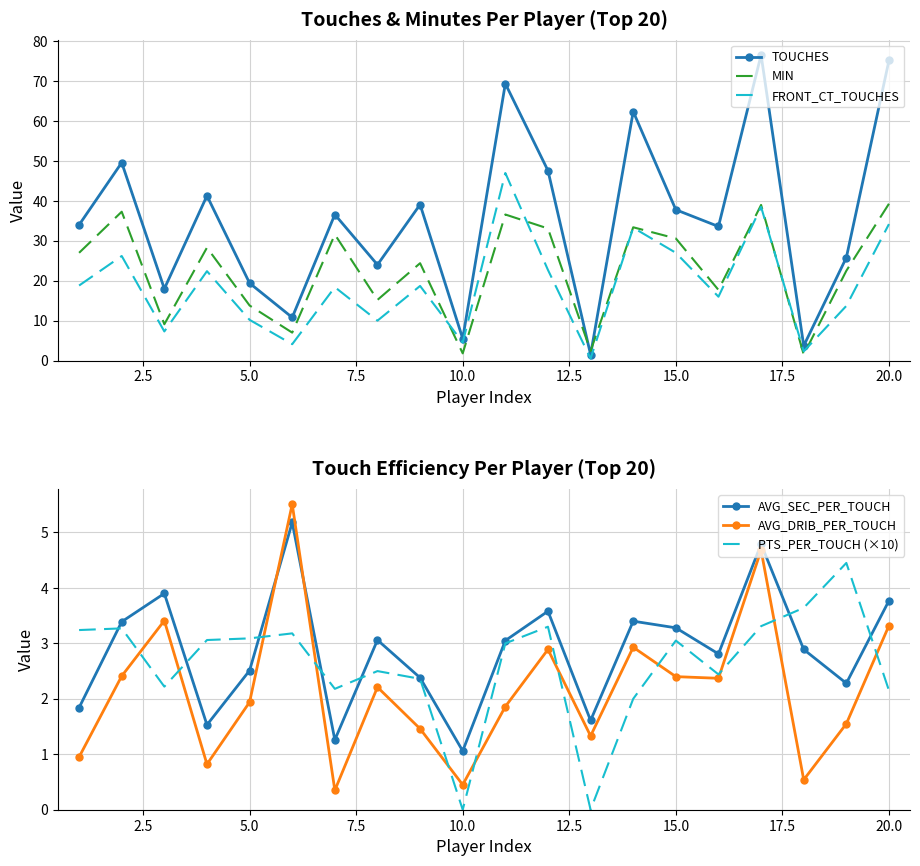

What are all the series names shown in the legend?

TOUCHES, MIN, FRONT_CT_TOUCHES, AVG_SEC_PER_TOUCH, AVG_DRIB_PER_TOUCH, PTS_PER_TOUCH (×10)